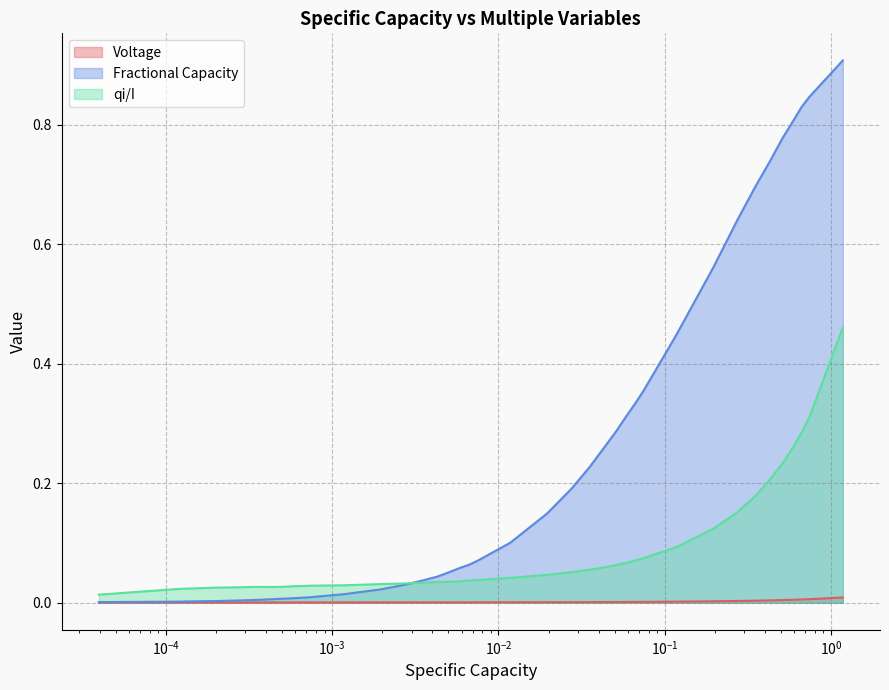

After their last crossing, which series has the higher values: qi/I or Fractional Capacity?

Fractional Capacity